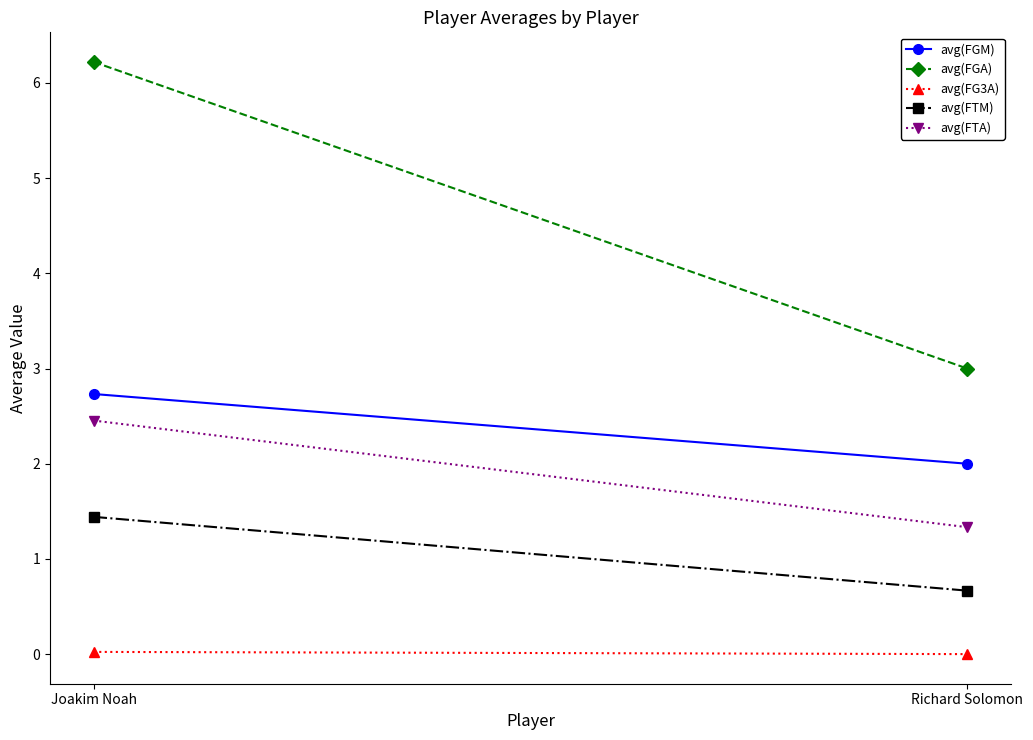

Rank the series by their maximum value, from highest to lowest.

avg(FGA), avg(FGM), avg(FTA), avg(FTM), avg(FG3A)